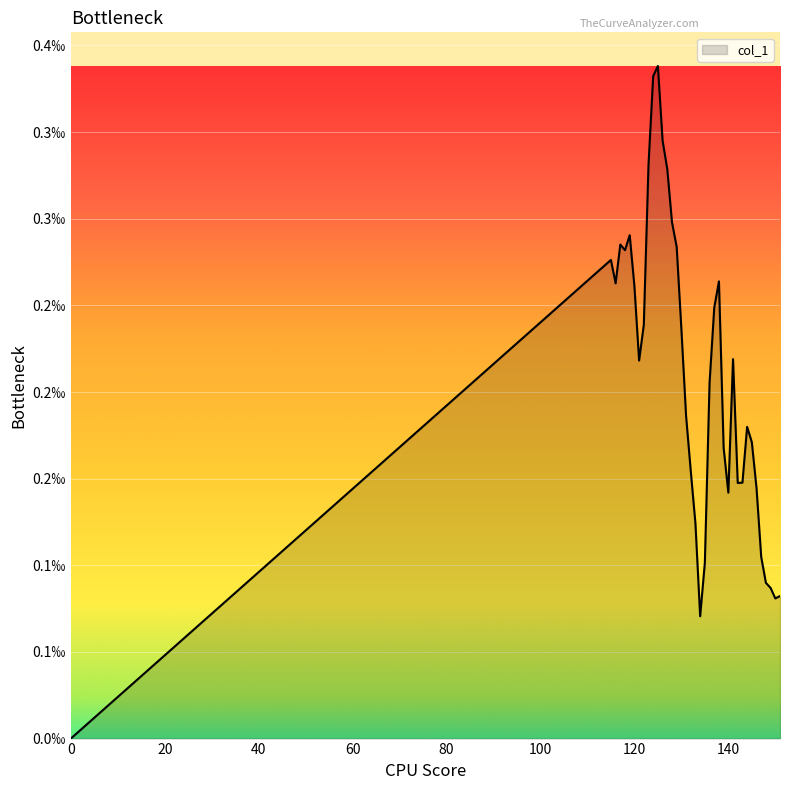

How many values are between 0 and 1?

38